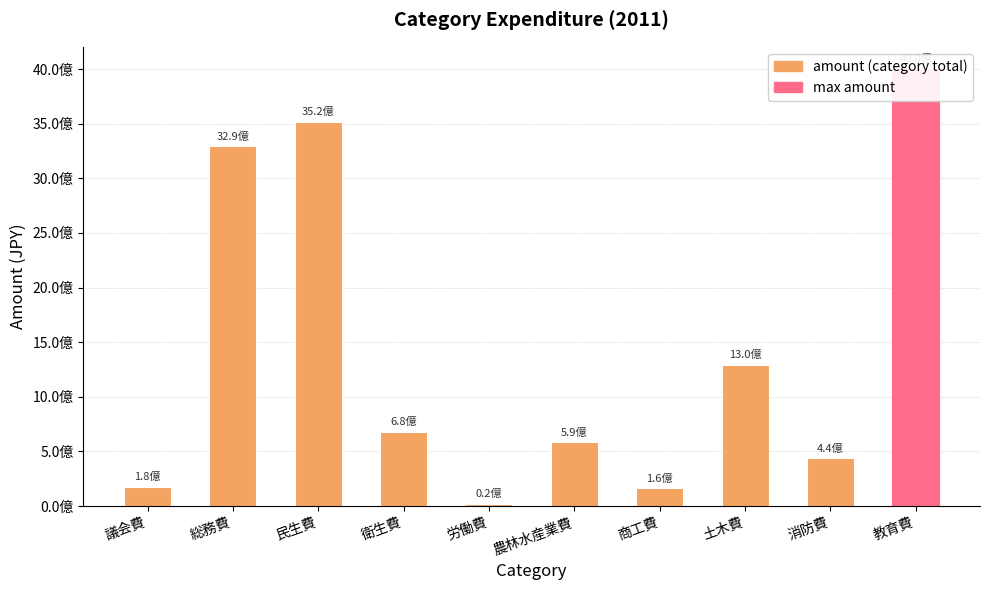

Which has a higher value, 衛生費 or 民生費?

民生費